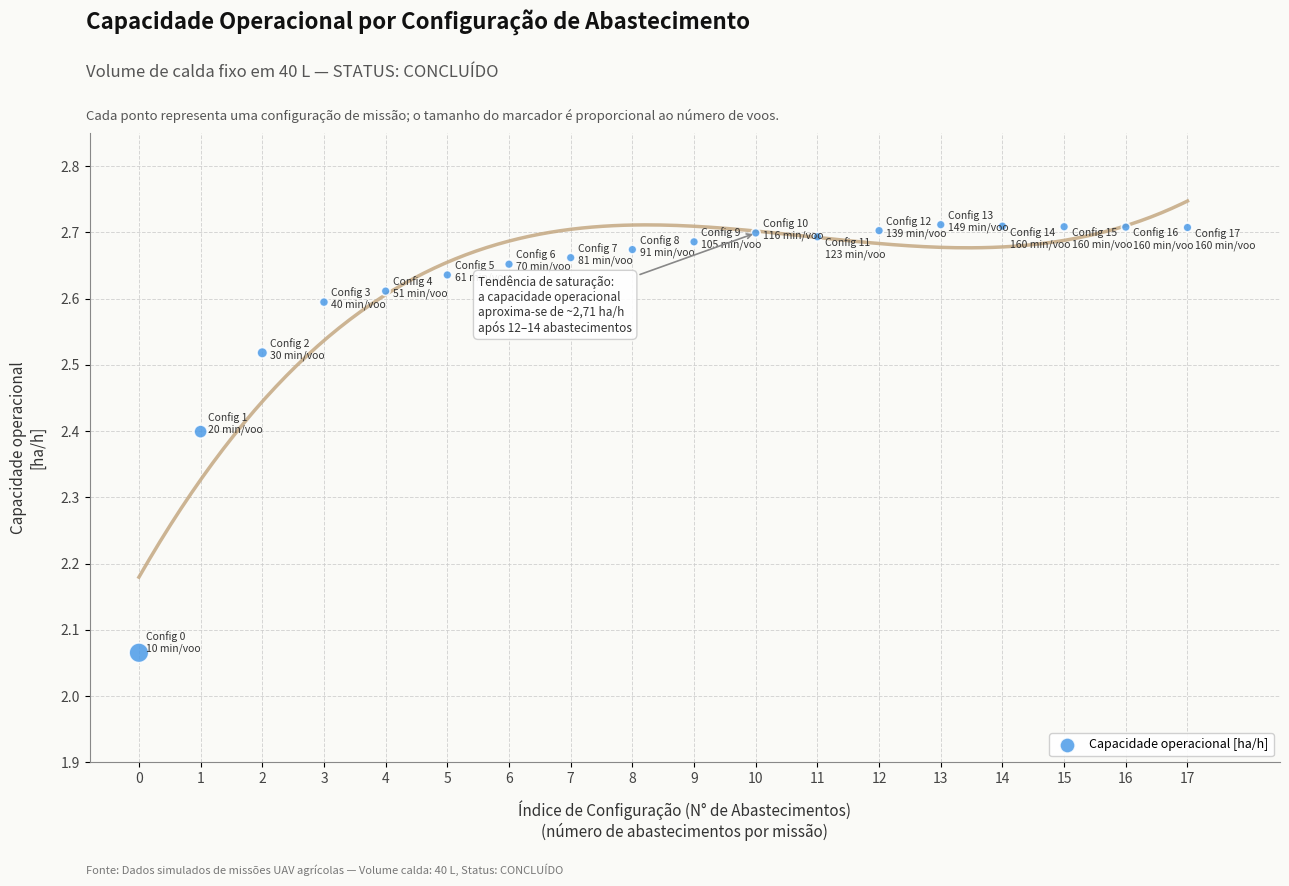

How many data points are displayed?

18